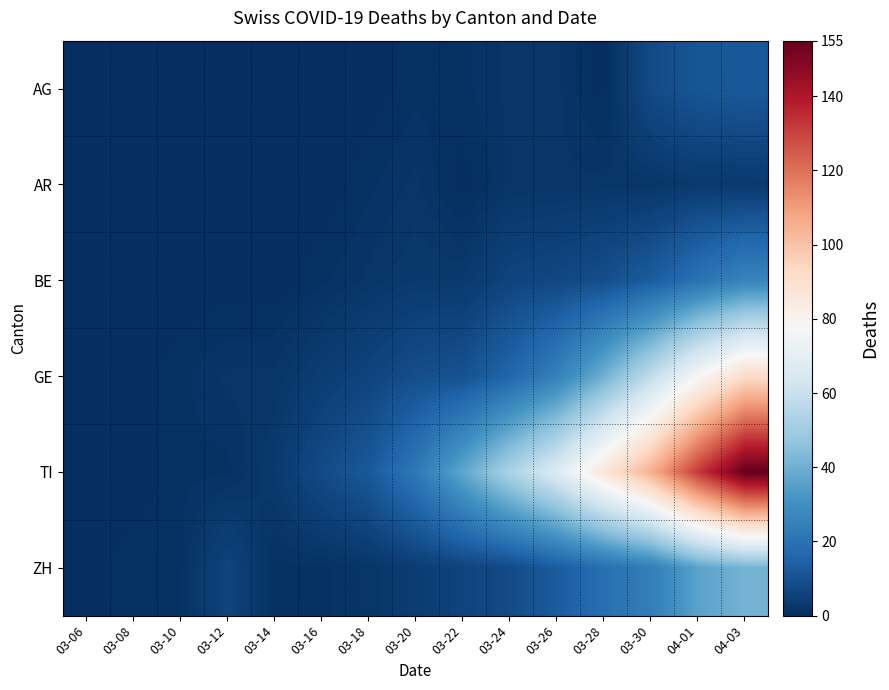

At which category is the sum across all series the highest?

04-03